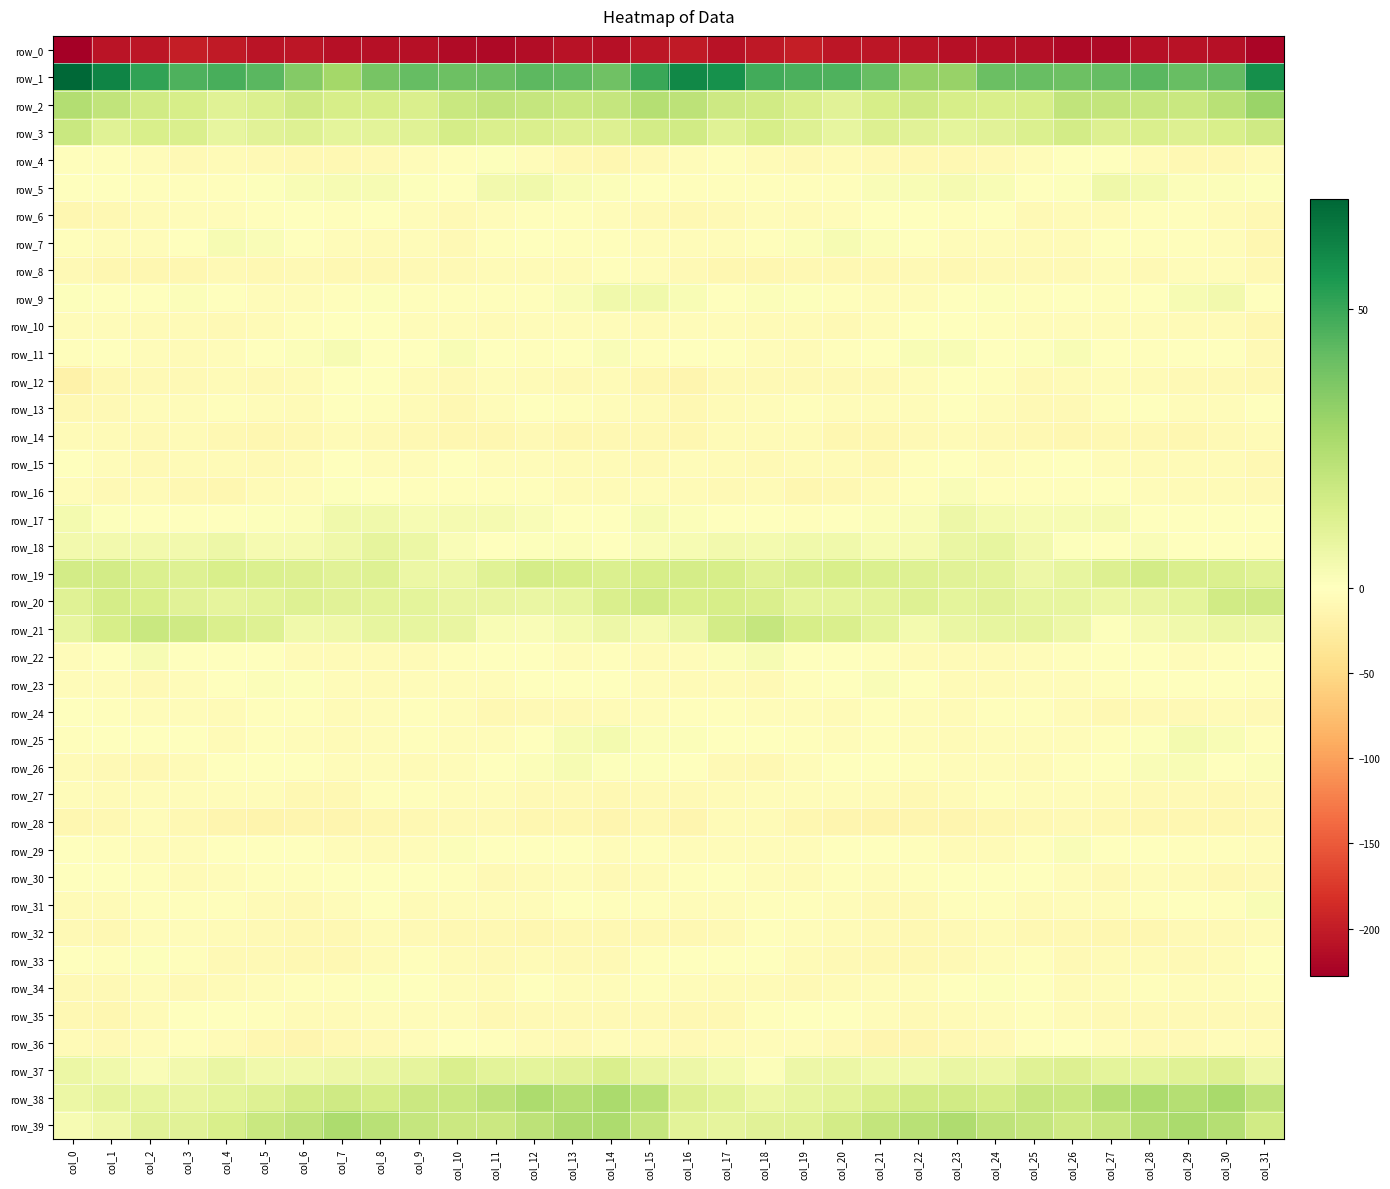

What is the difference between the highest and lowest values at col_2?

257.9